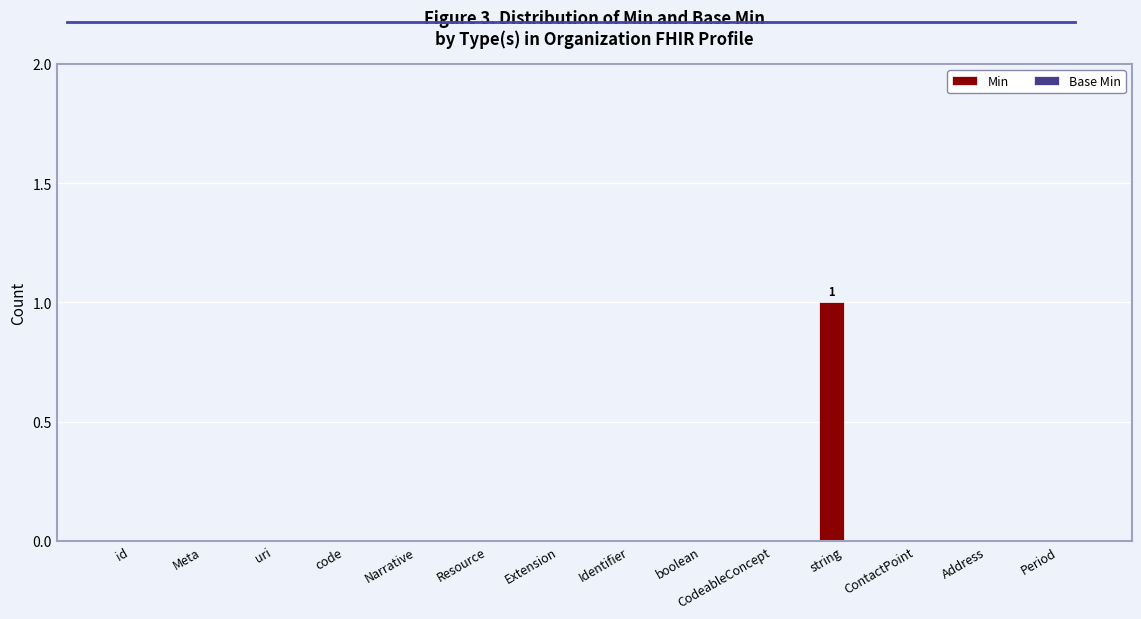

Which label corresponds to the largest value in the chart?

string